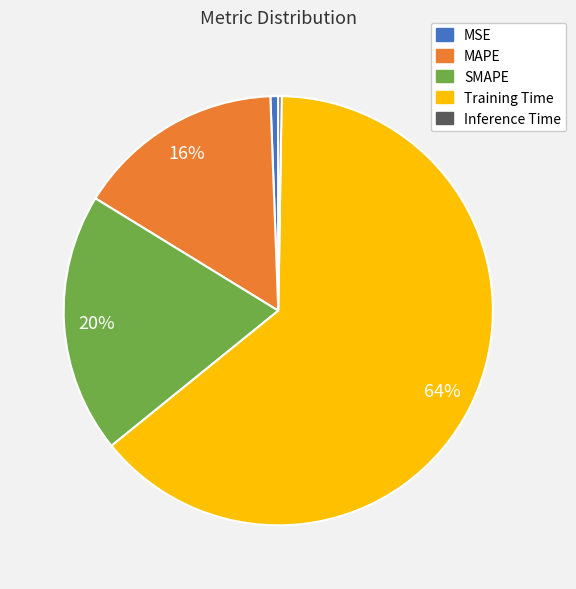

Which slice is the largest?

Training Time